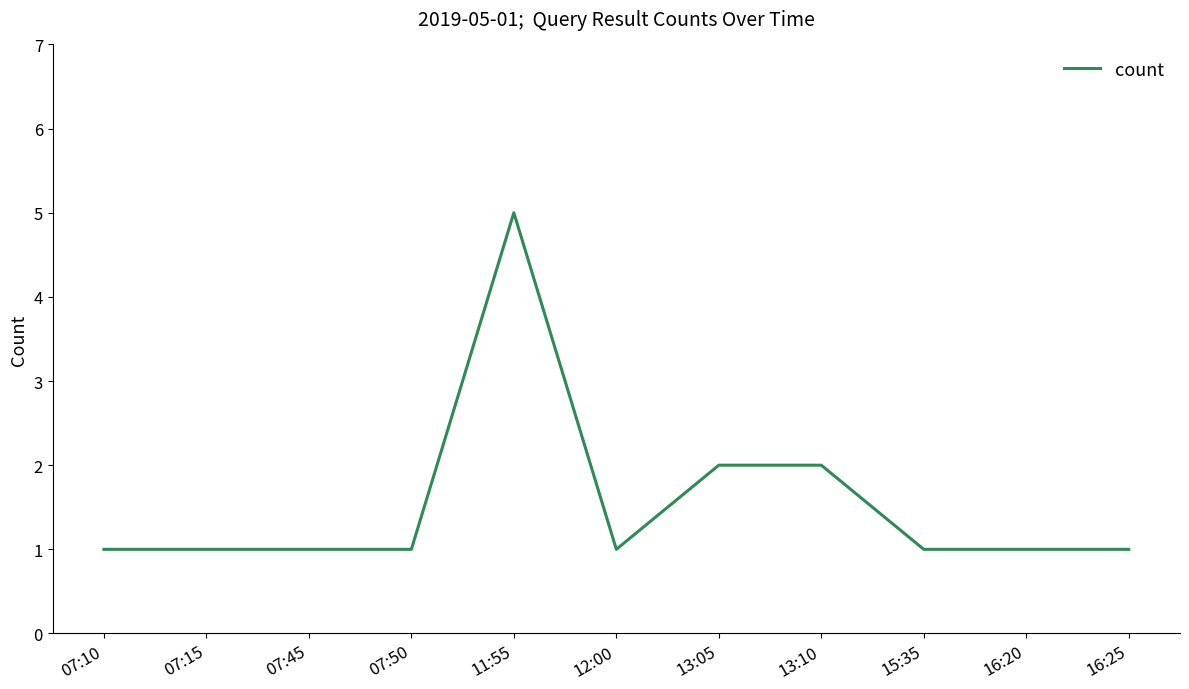

What position from the left is 07:15?

2